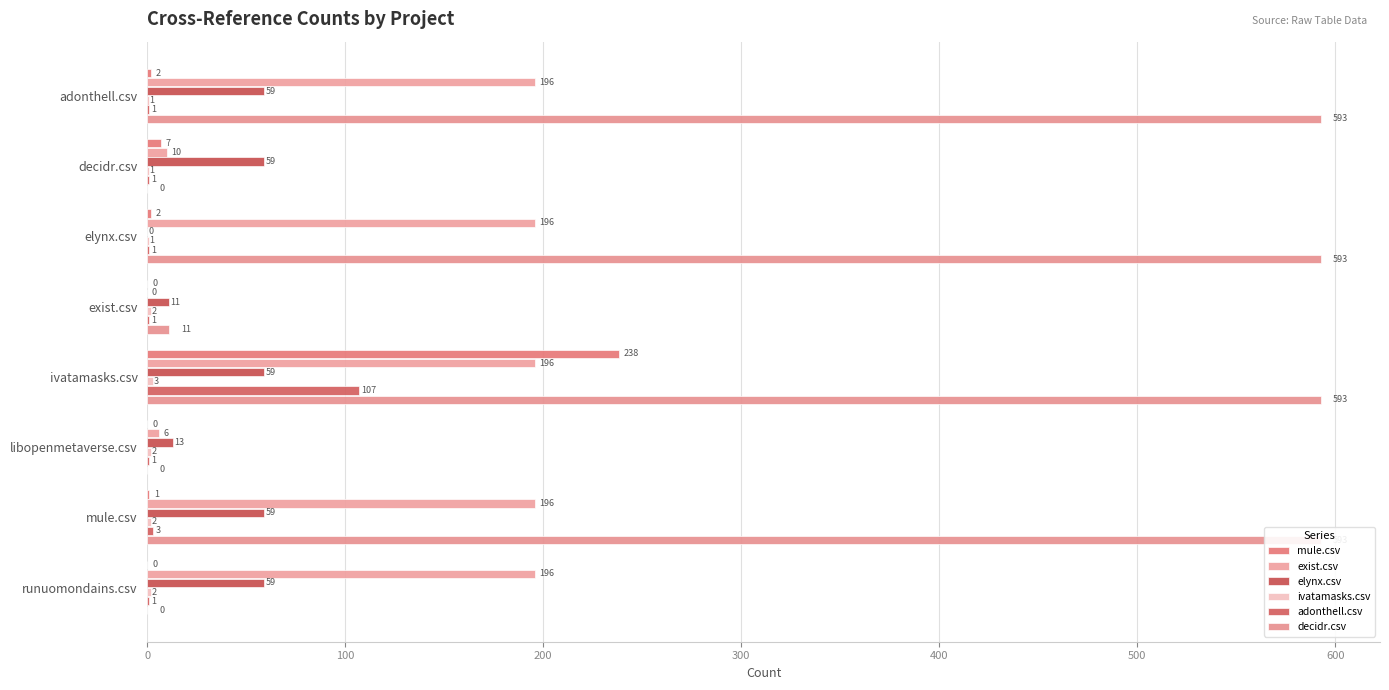

Which series has the largest range (max minus min)?

decidr.csv